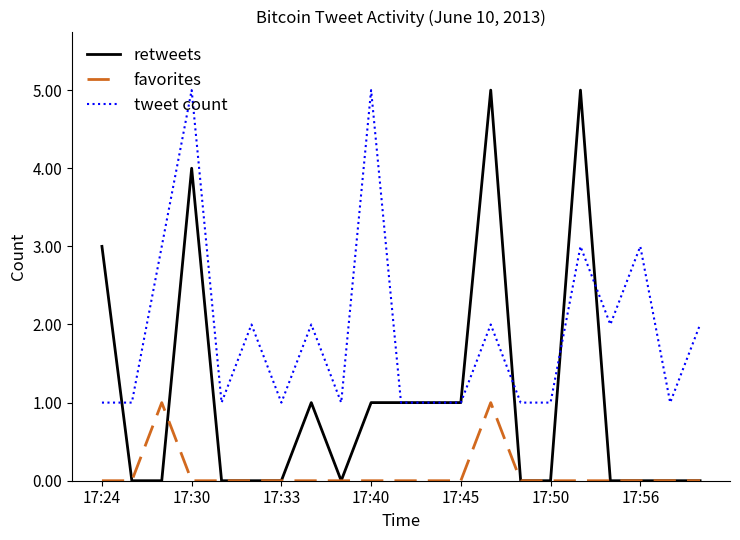

Reading left to right, list all the values displayed in this chart.

retweets: 3	0	0	4	0	0	0	1	0	1	1	1	1	5	0	0	5	0	0	0	0
favorites: 0	0	1	0	0	0	0	0	0	0	0	0	0	1	0	0	0	0	0	0	0
tweet count: 1	1	3	5	1	2	1	2	1	5	1	1	1	2	1	1	3	2	3	1	2